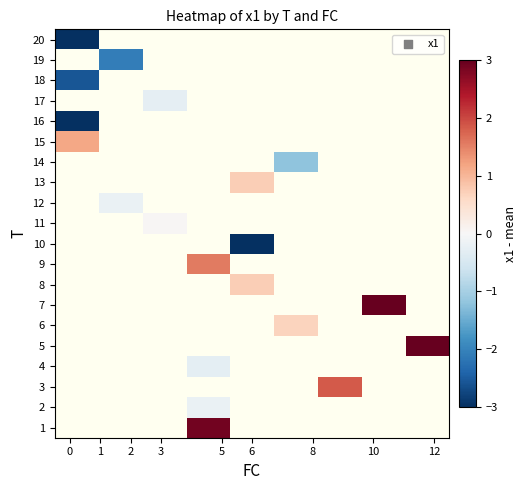

Between 3 and 1, which is larger?

1